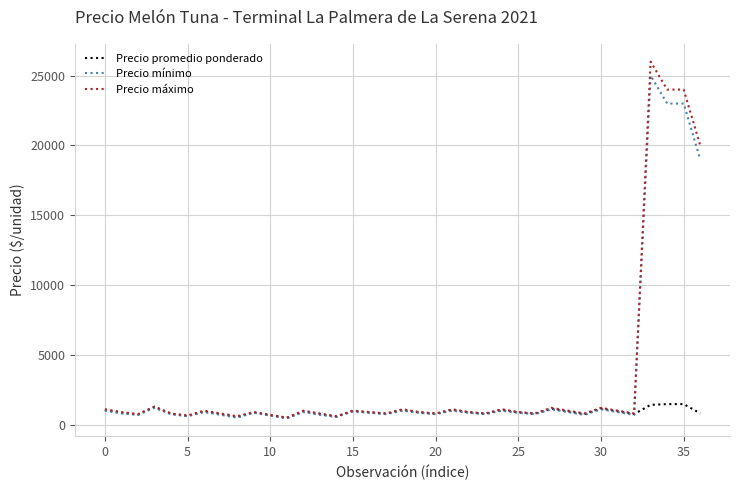

Count the number of data series in this chart.

3